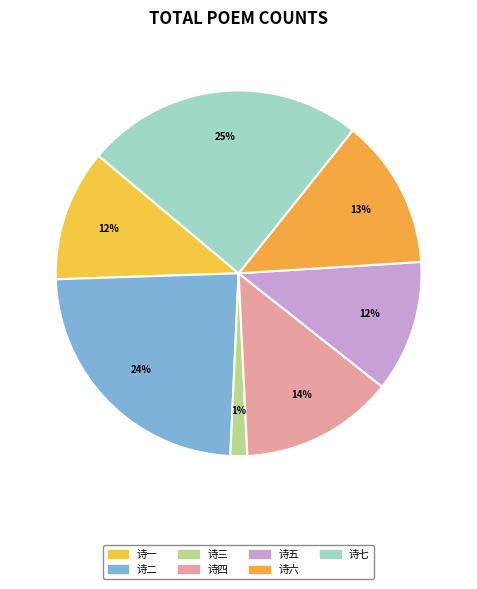

How many slices are in this pie chart?

7